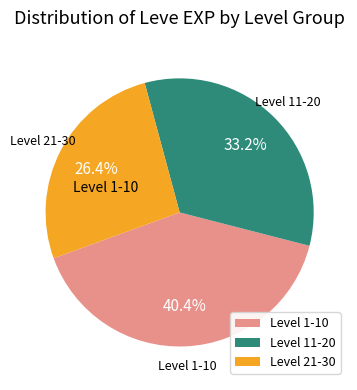

What is the ratio of the value at Level 11-20 to the value at Level 21-30?

1.3